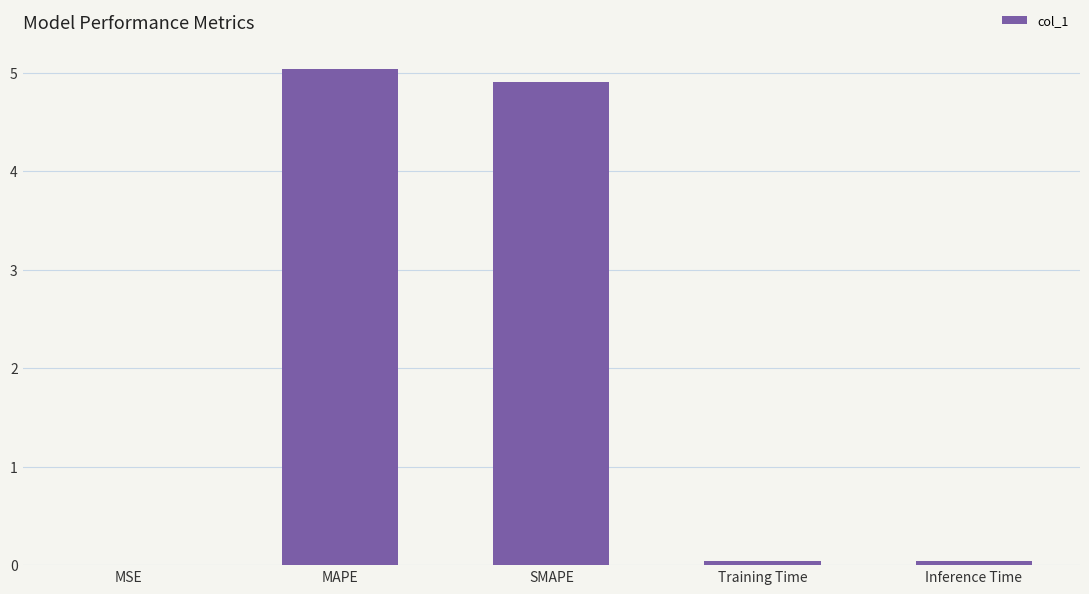

True or false: the data shows 5.0 at MAPE.

True